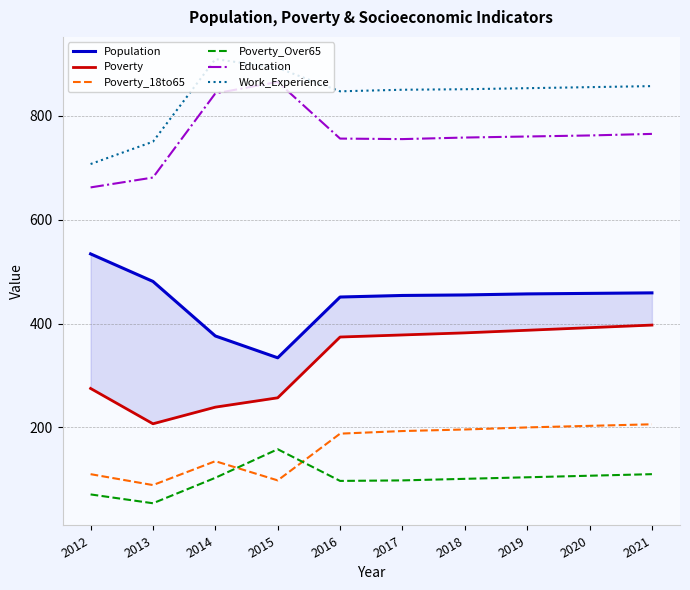

Does the chart display data point markers on the line(s)?

No